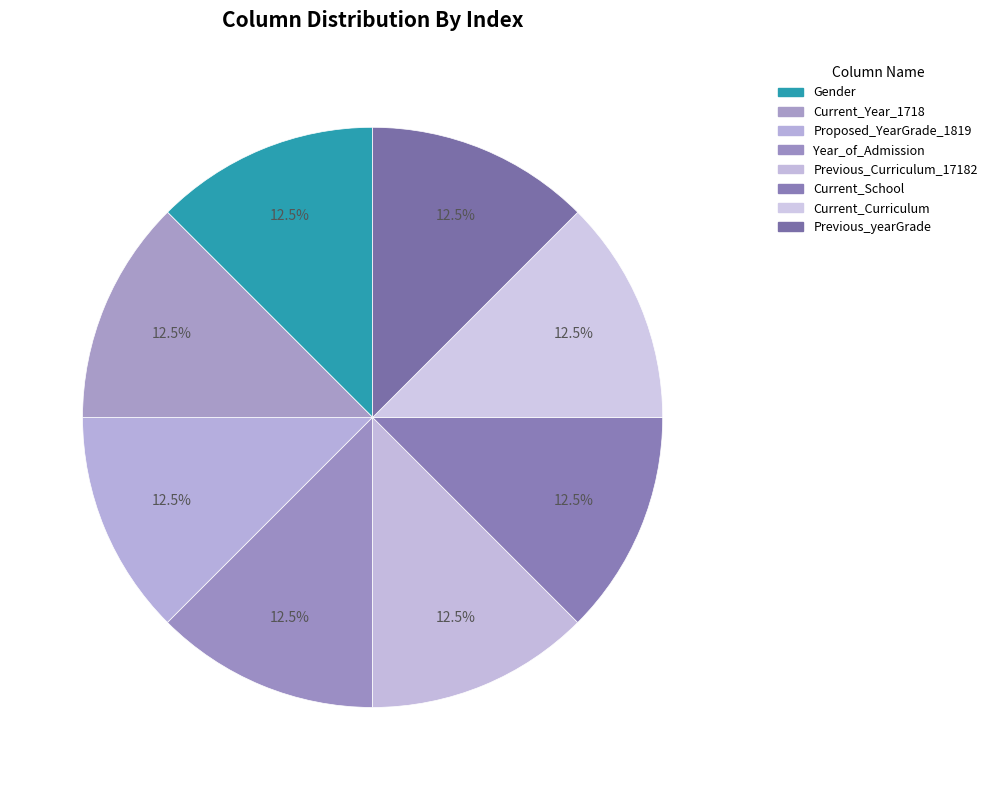

Combined, do Previous_yearGrade and Gender account for over 50%?

No